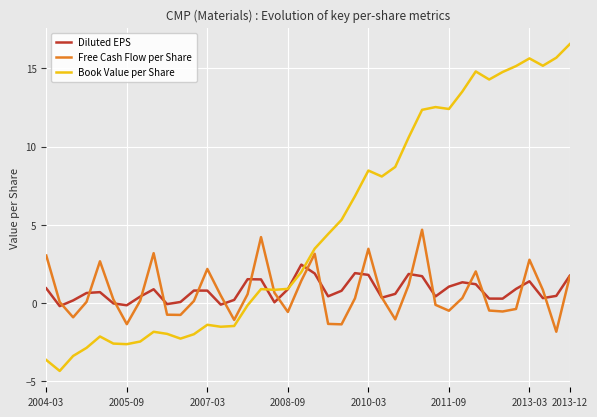

Which series has the largest total across all categories?

Book Value per Share